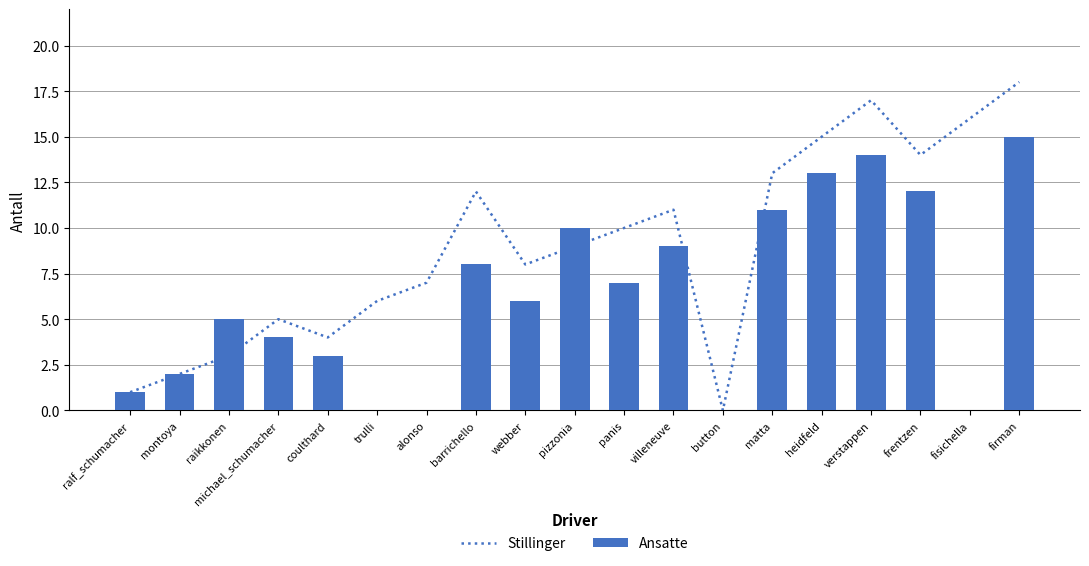

How many values in Ansatte are above zero?

15